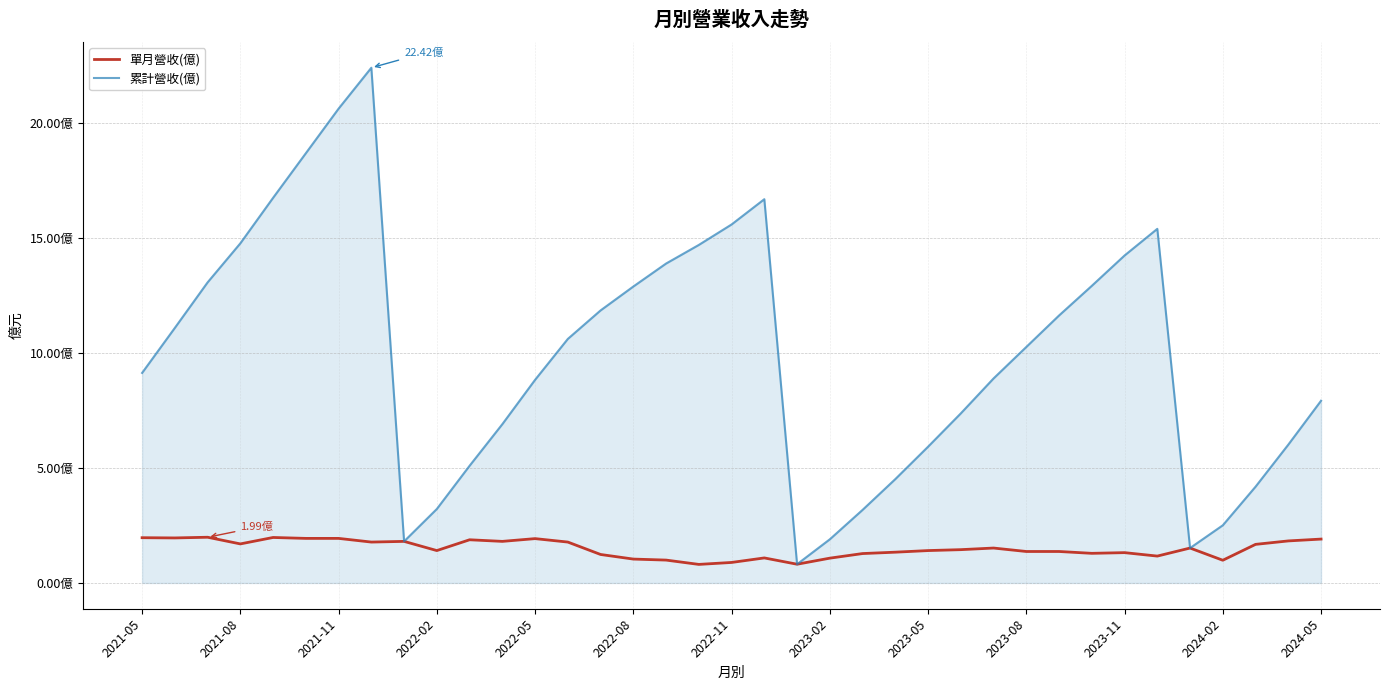

Rank the series by their maximum value, from lowest to highest.

單月營收(億), 累計營收(億)